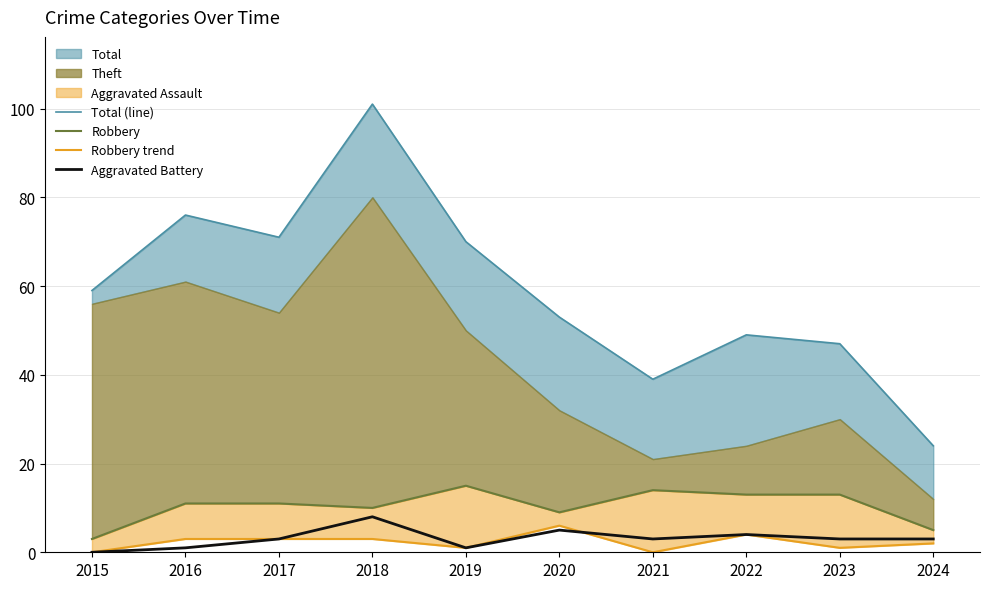

Which series changed the most between 2015 and 2017?

Total (line)